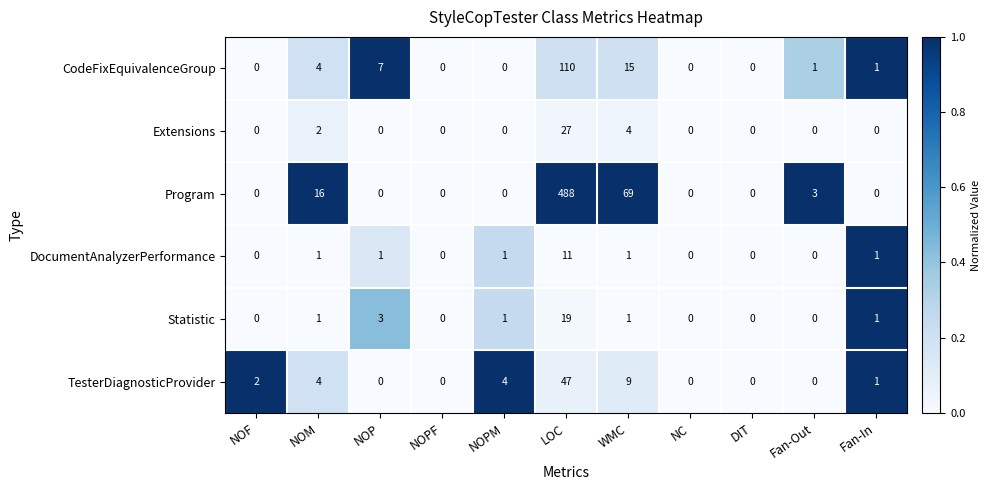

Which series has the widest spread of values?

Program